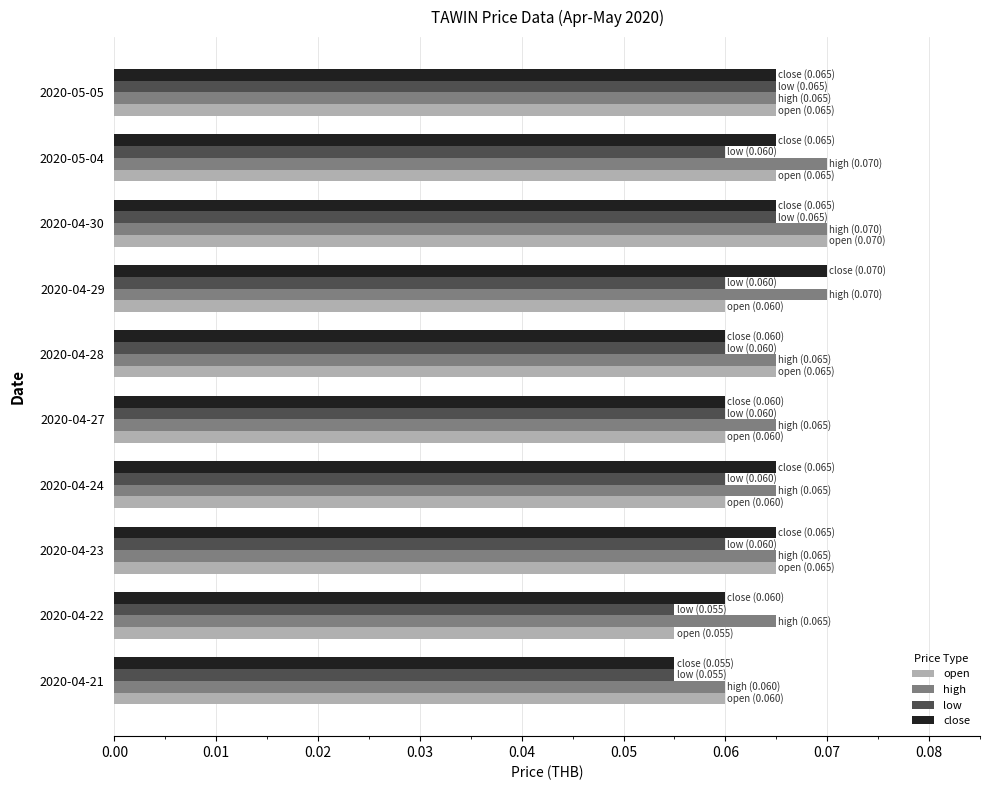

Is the value of close at 2020-04-22 greater than the value of high at 2020-04-22?

No